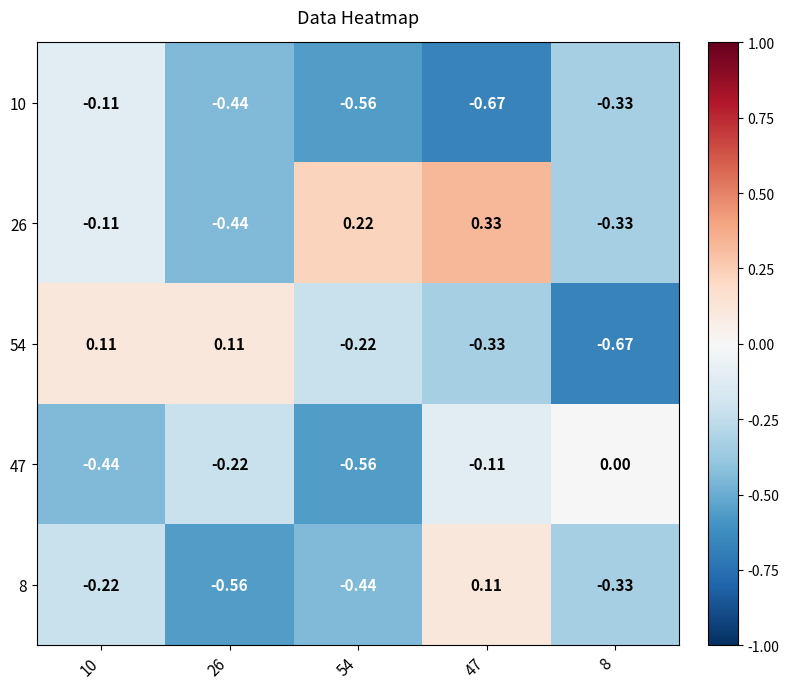

Is the value of 26 at 8 greater than the value of 47 at 8?

No